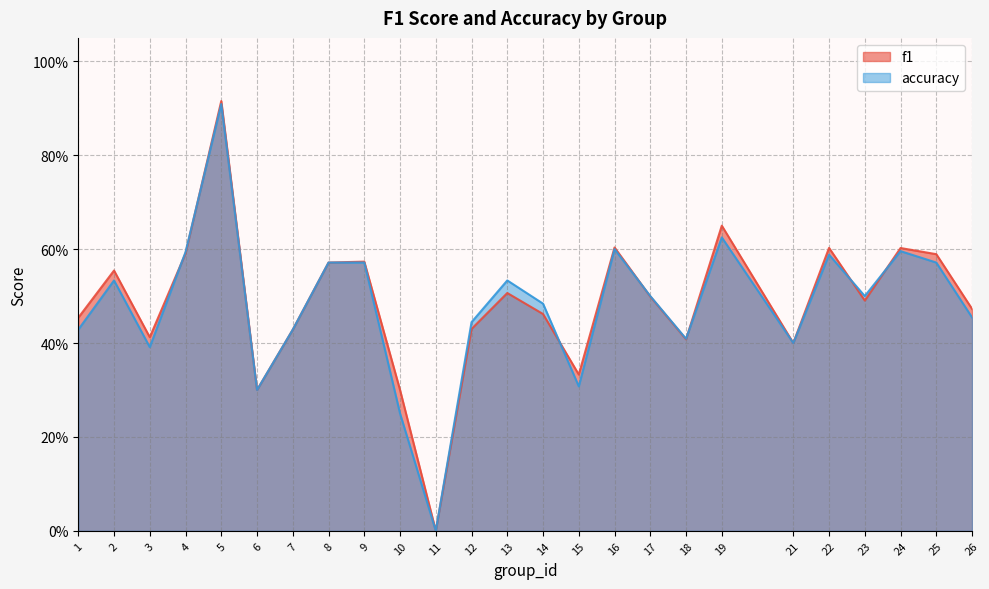

Which series has the largest total across all categories?

f1